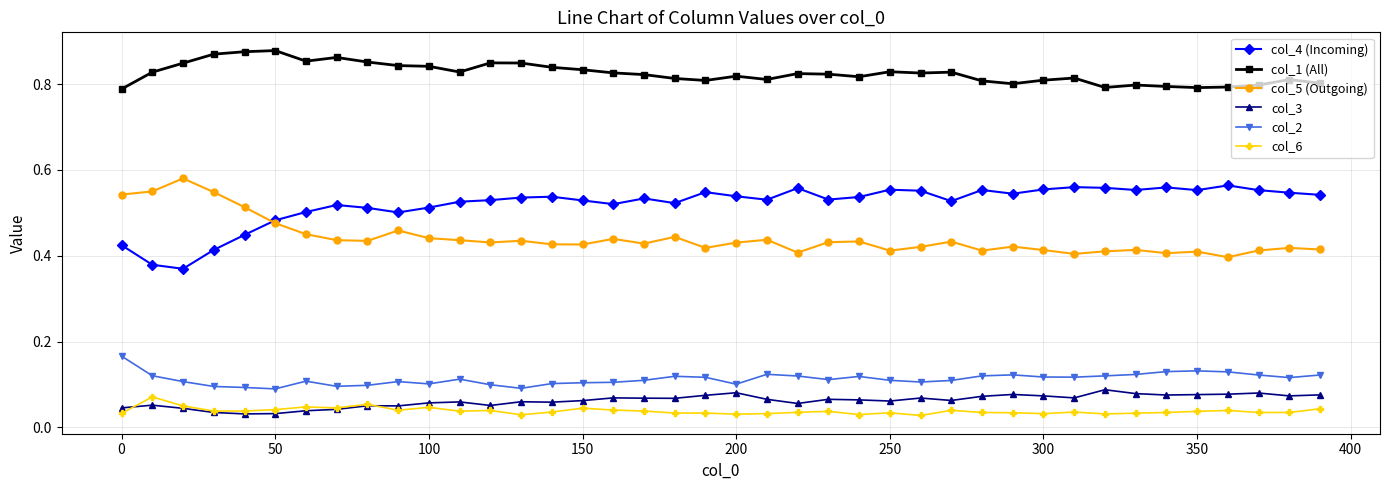

At how many categories does at least one series exceed 0?

40